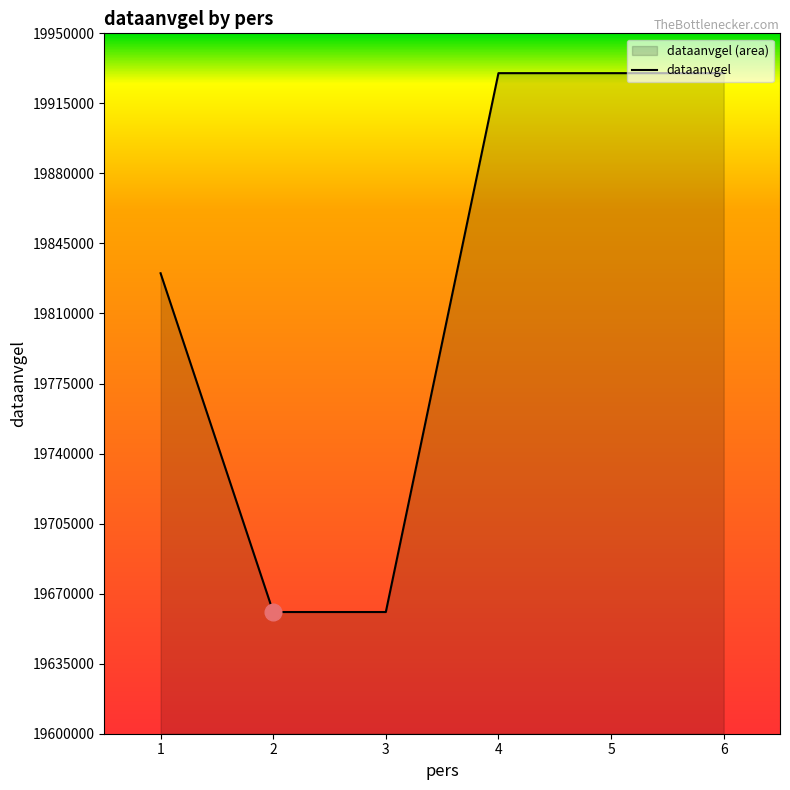

Reading right to left, transcribe all the data shown in this chart.

19930101	19930101	19930101	19660821	19660821	19830101